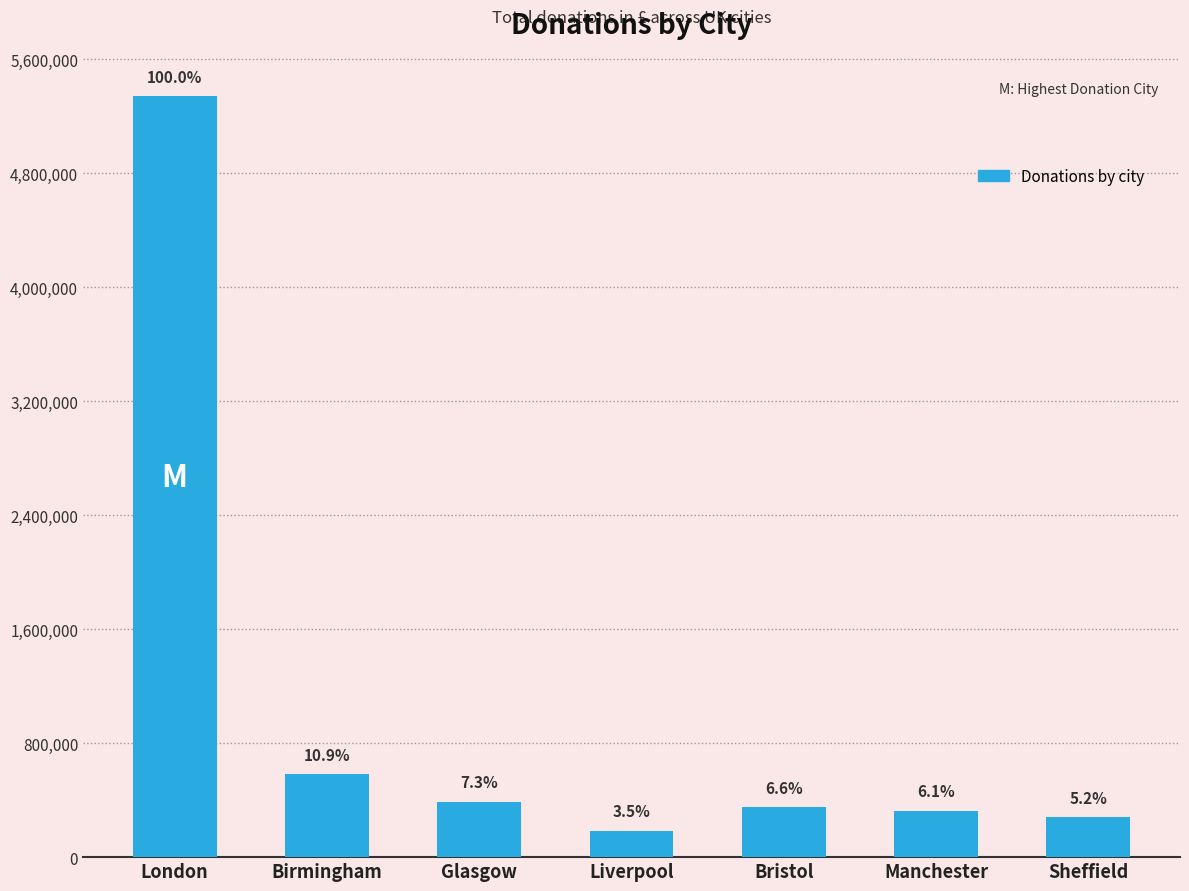

What is the label of the 6th bar from the right?

Birmingham